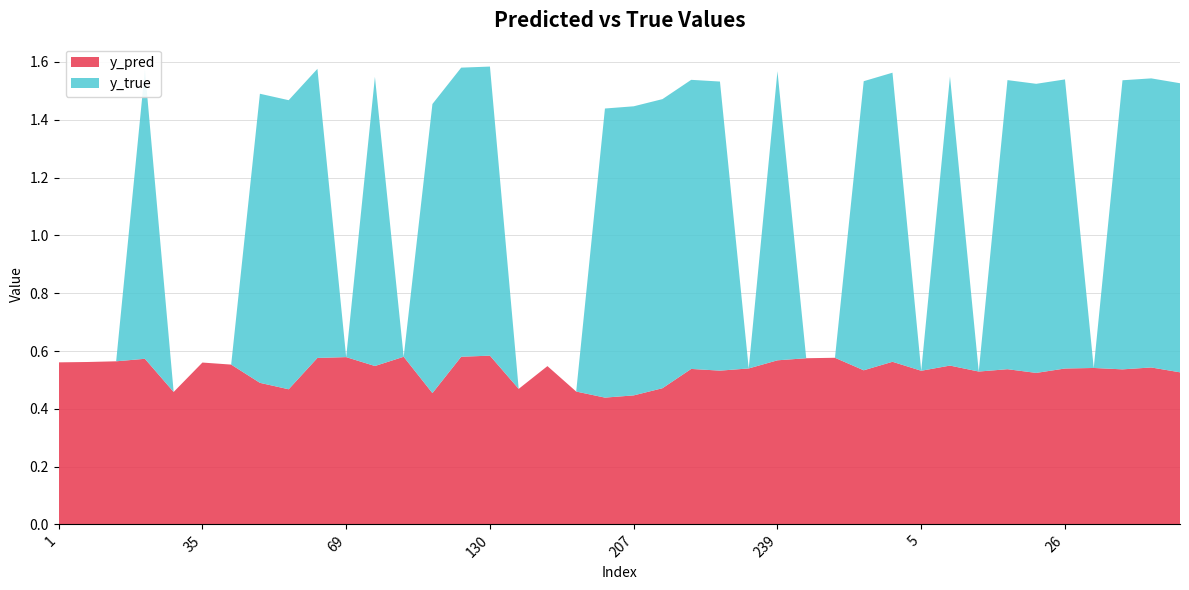

Reading left to right, transcribe all the data shown in this chart.

y_pred: 1=0.6	7=0.6	10=0.6	23=0.6	34=0.5	35=0.6	36=0.6	42=0.5	45=0.5	65=0.6	69=0.6	96=0.5	112=0.6	113=0.5	127=0.6	130=0.6	139=0.5	184=0.5	188=0.5	191=0.4	207=0.4	222=0.5	224=0.5	228=0.5	230=0.5	239=0.6	243=0.6	253=0.6	268=0.5	290=0.6	5=0.5	8=0.5	13=0.5	17=0.5	25=0.5	26=0.5	27=0.5	33=0.5	41=0.5	46=0.5
y_true: 1=0.0	7=0.0	10=0.0	23=1.0	34=0.0	35=0.0	36=0.0	42=1.0	45=1.0	65=1.0	69=0.0	96=1.0	112=0.0	113=1.0	127=1.0	130=1.0	139=0.0	184=0.0	188=0.0	191=1.0	207=1.0	222=1.0	224=1.0	228=1.0	230=0.0	239=1.0	243=0.0	253=0.0	268=1.0	290=1.0	5=0.0	8=1.0	13=0.0	17=1.0	25=1.0	26=1.0	27=0.0	33=1.0	41=1.0	46=1.0